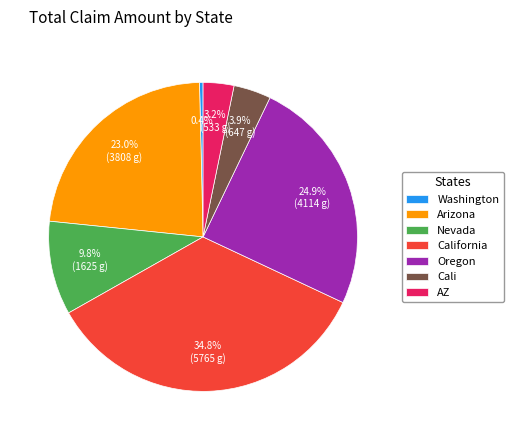

How many segments does this pie chart have?

7